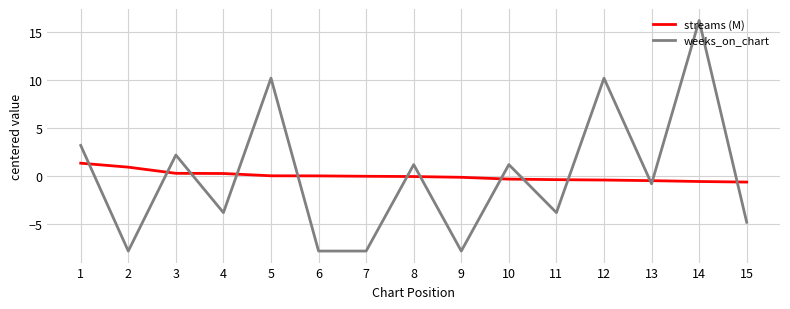

True or false: weeks_on_chart and streams (M) intersect in this chart.

True